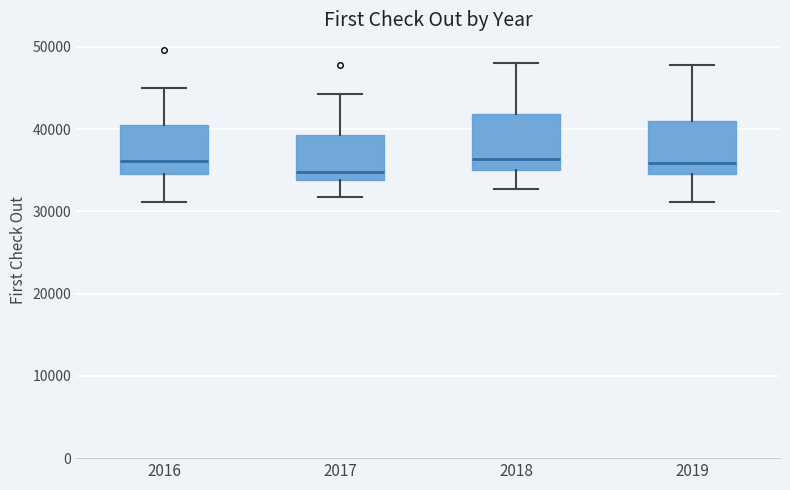

Where is the upper edge of the box at x = 2018 on the y-axis? The values are not printed on the chart, so give them approximately, as read against the axis.

42000